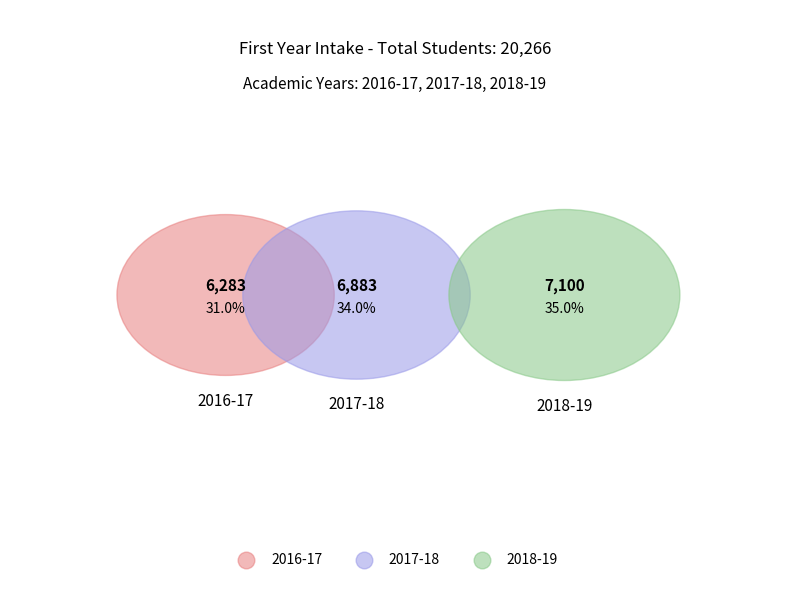

To the nearest percent, what is the difference between the largest and smallest slice percentages?

4%